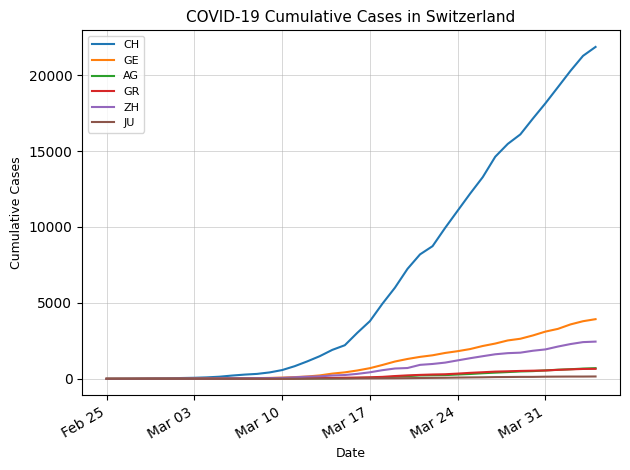

What is the greatest value displayed?

21855